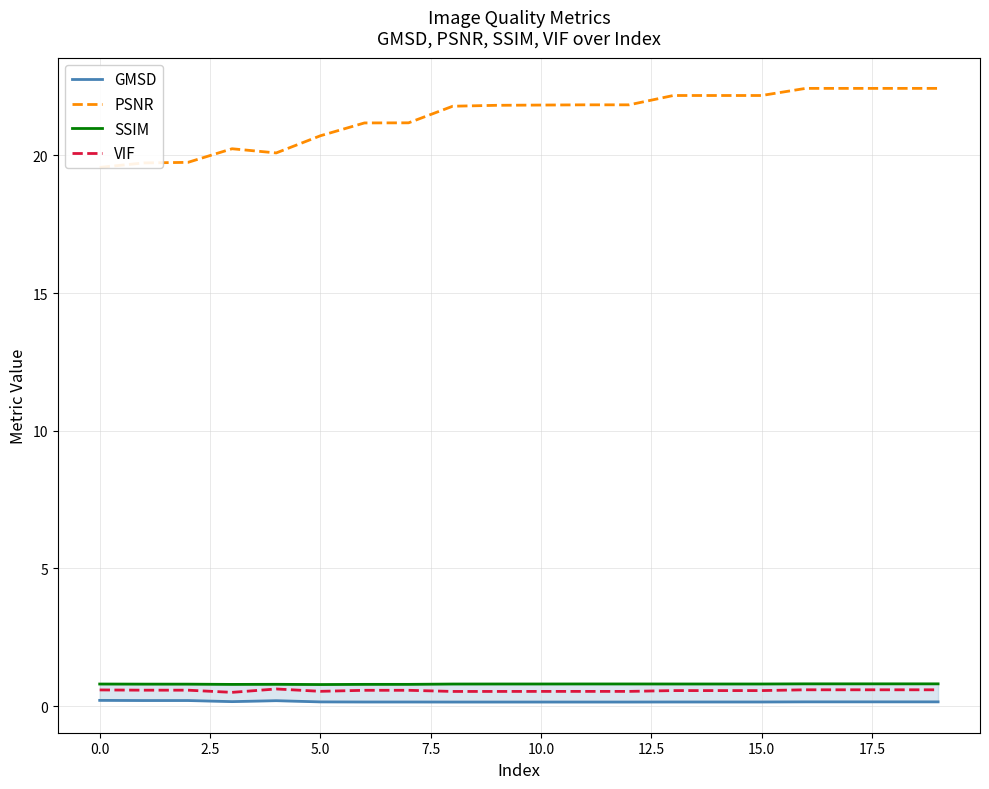

Is it true that PSNR equals 9.8 at 18?

False